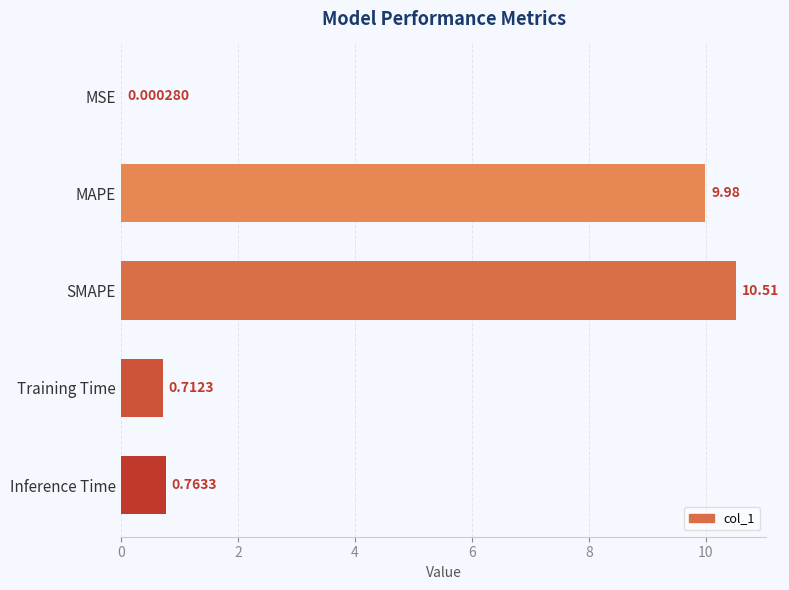

What is the change in value from Training Time to Inference Time?

+0.1